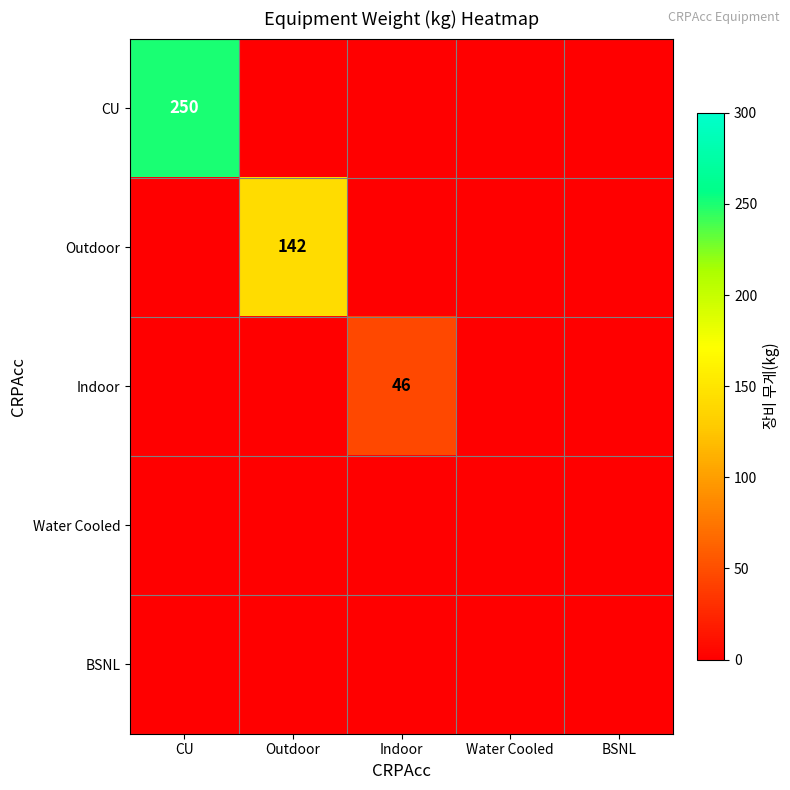

What is the difference between the Outdoor values at Outdoor and BSNL?

142